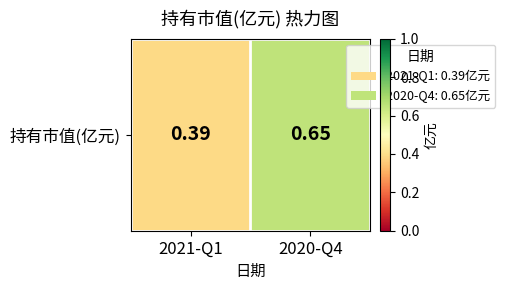

Which label corresponds to the largest value in the chart?

2020-Q4